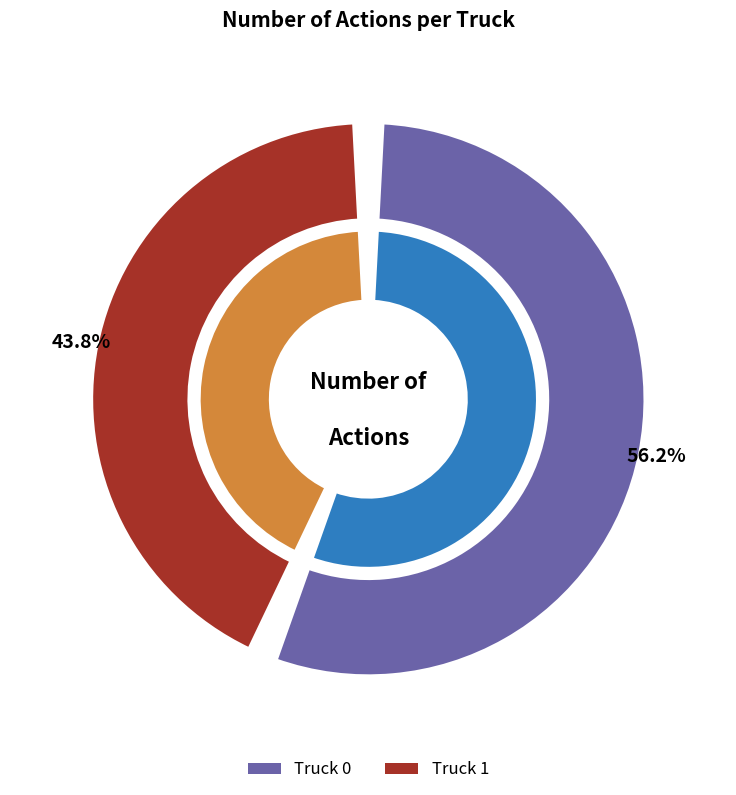

How many slices are in this pie chart?

2